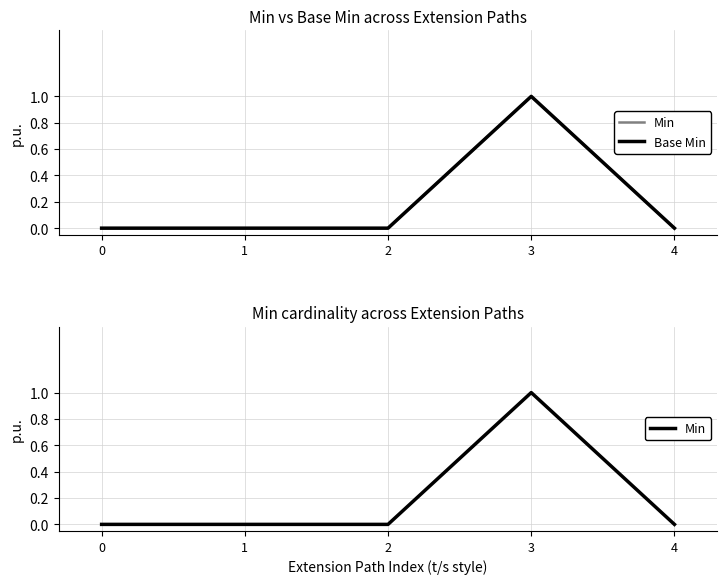

Which series has the largest range (max minus min)?

Min